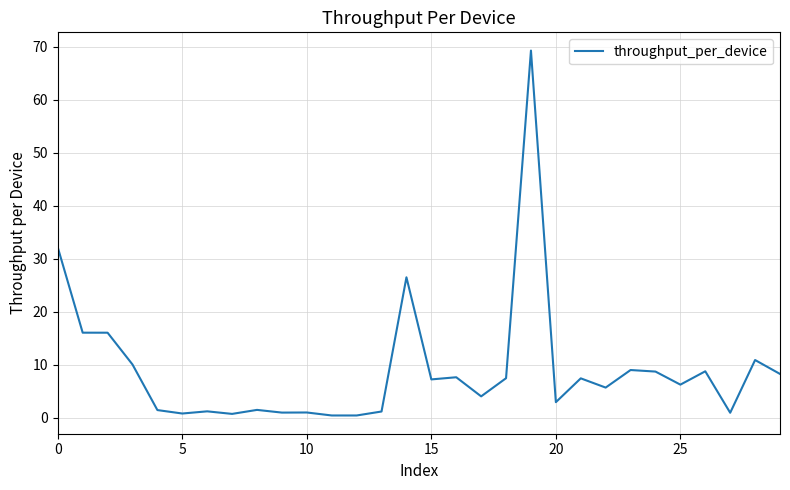

What is the maximum value shown in the chart?

69.2